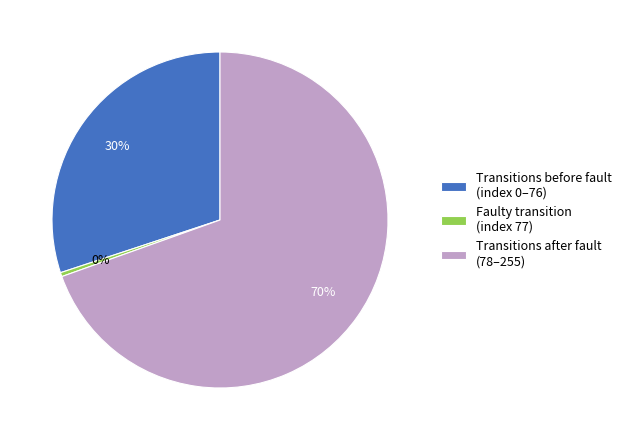

Which category accounts for the majority?

Transitions after fault (78–255)